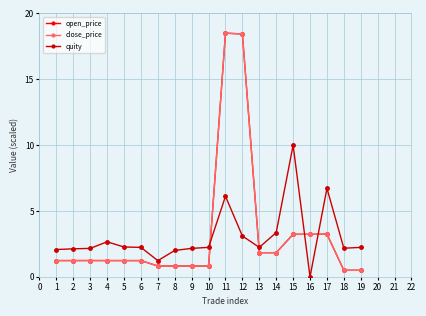

What is the value of the close_price point at the 6th from the left?

1.2